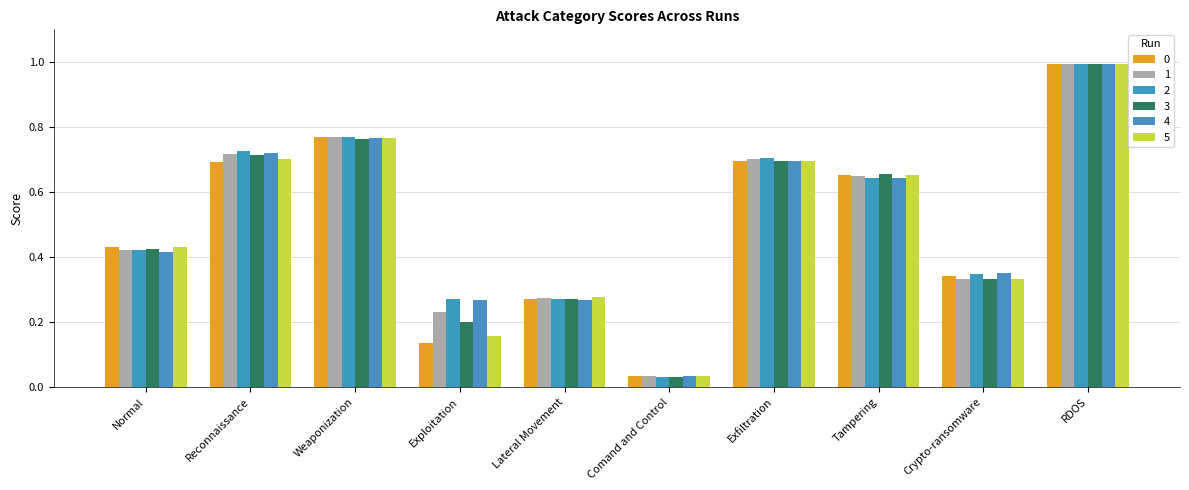

At how many categories does at least one series exceed 0?

10